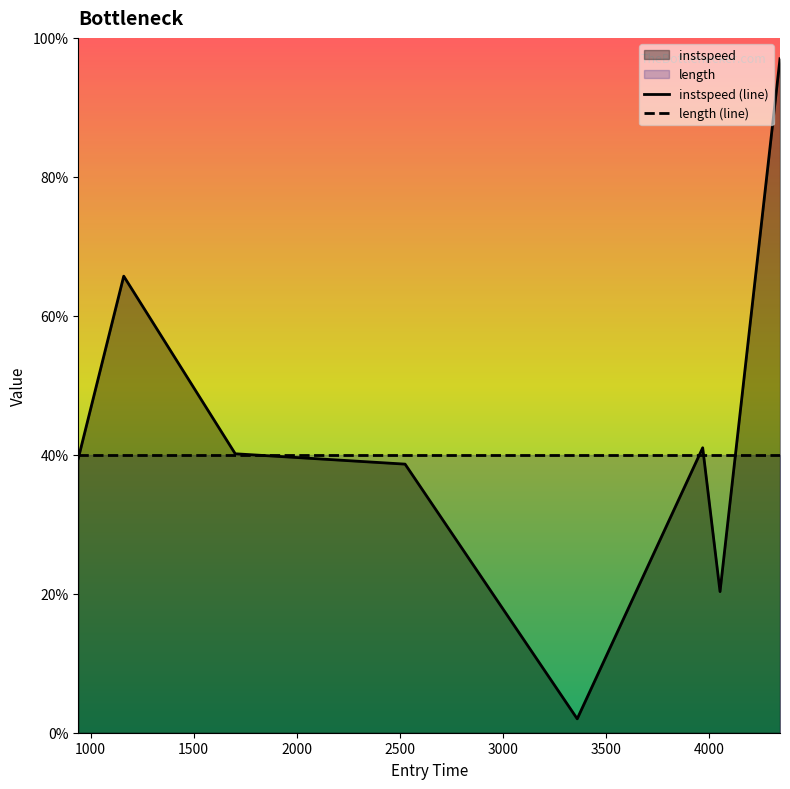

List the labels in order of value, smallest first.

3361.0914838393096, 4053.9358063765476, 2526.008119788756, 940.5128039261622, 1702.0, 3969.847717224501, 1161.0088623492488, 4344.935360216136